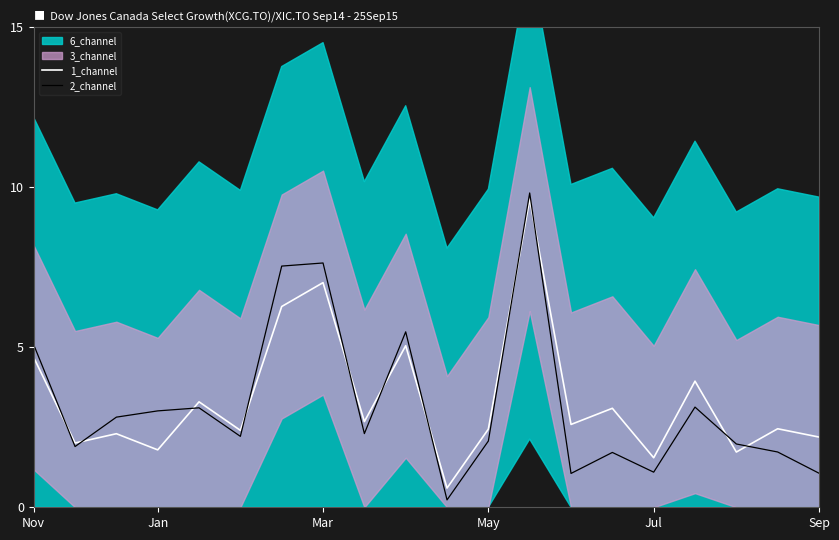

What is the difference between the maximum and minimum values in the 1_channel series?

9.0